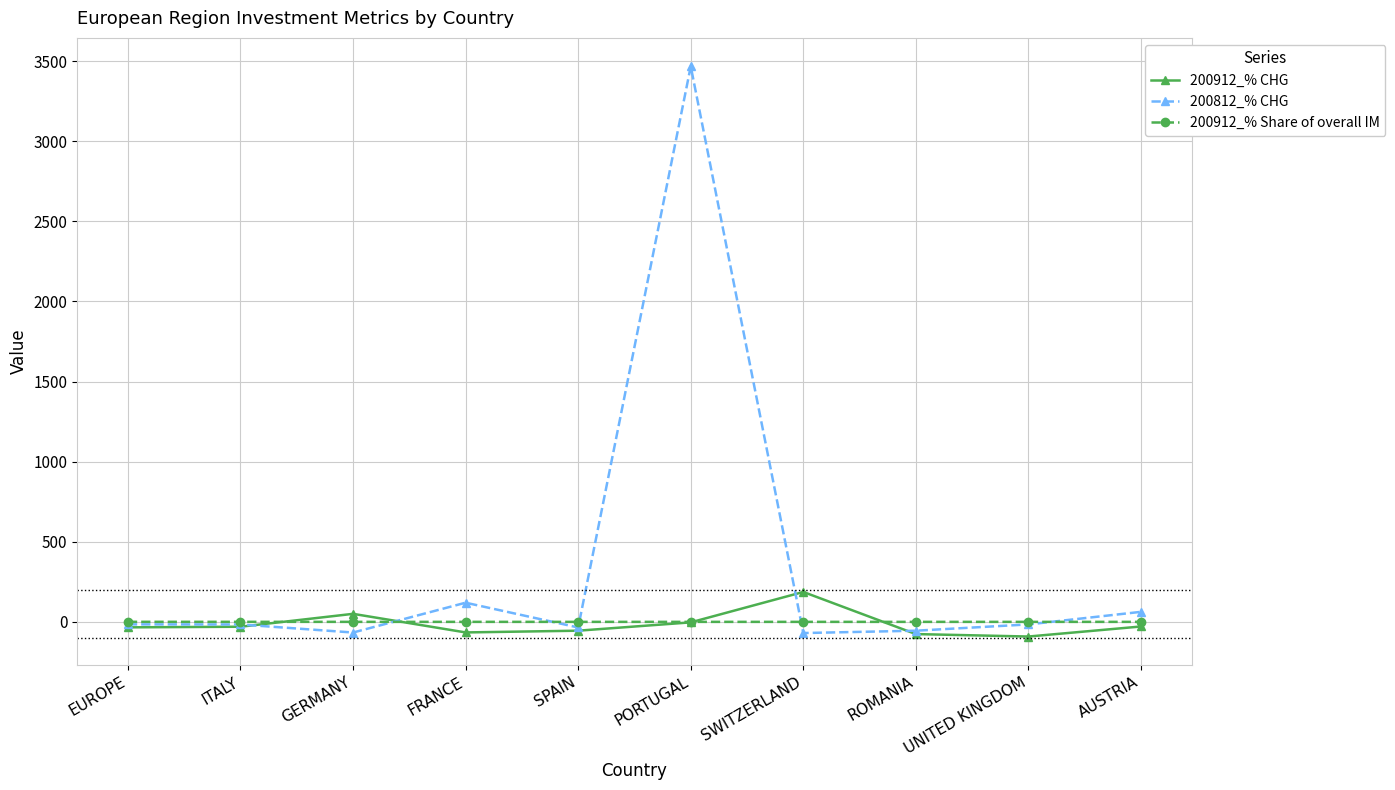

Which series has the widest spread of values?

200812_% CHG